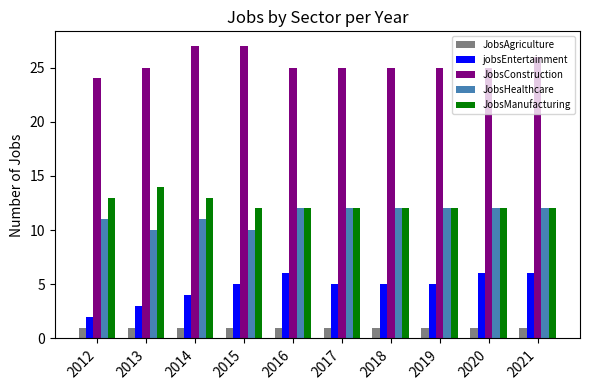

Is it true that jobsEntertainment equals 7 at 2017?

False